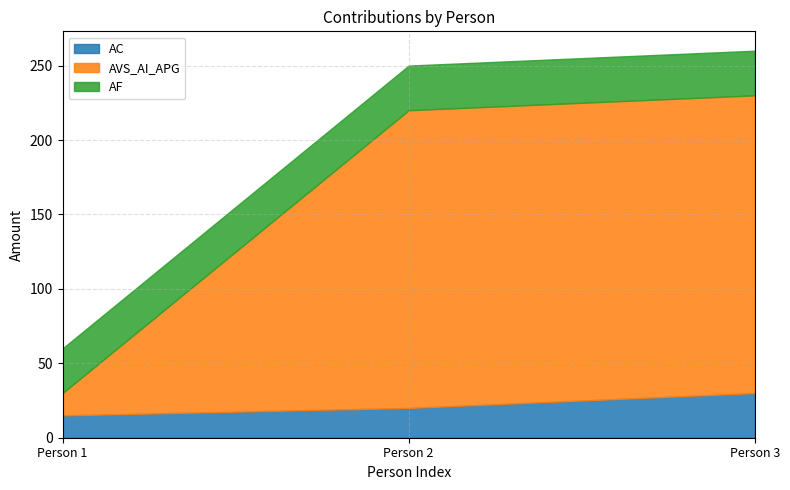

What is the maximum value shown in the chart?

200